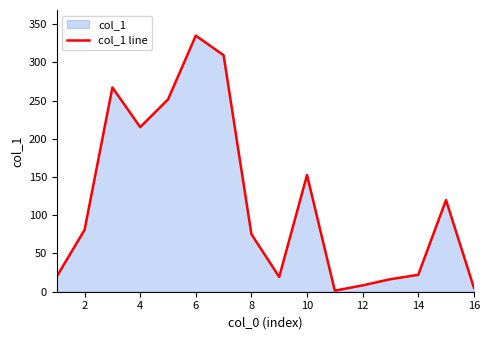

What is the value of the 4th point from the left?

215.2